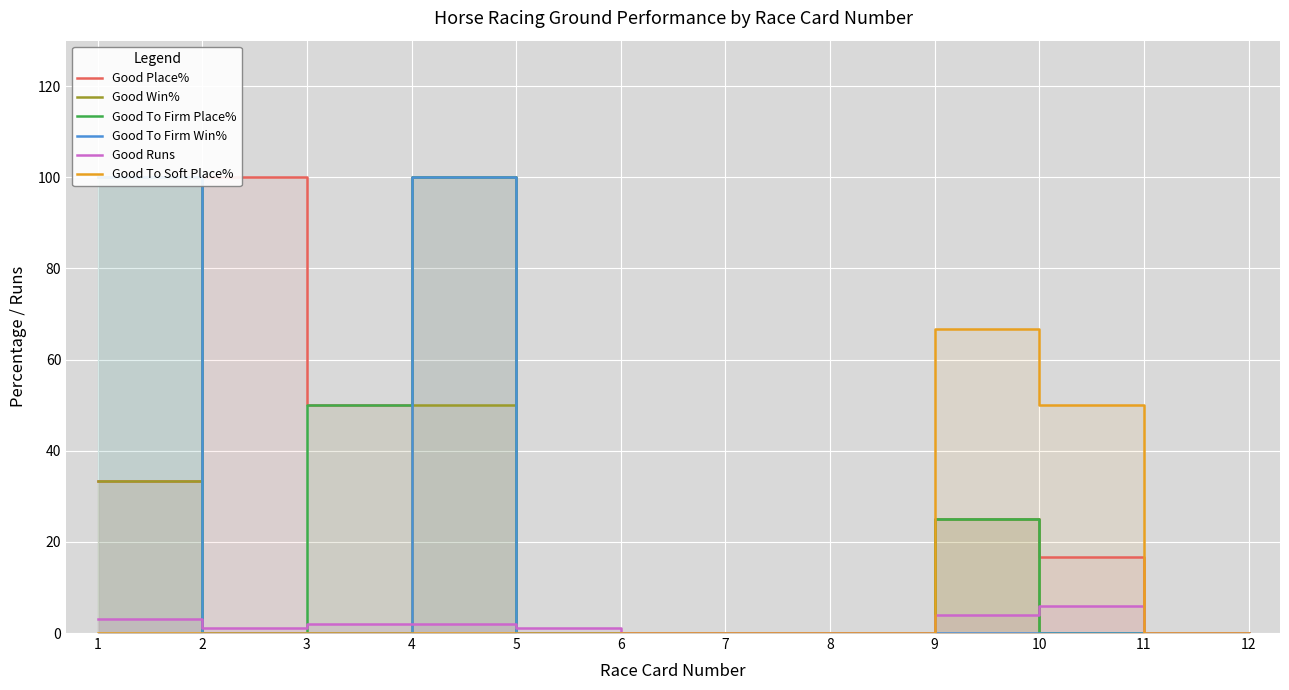

Reading left to right, what are all the values shown in this chart?

Good Place%: 1=33.3	2=100.0	3=50.0	4=100.0	5=0.0	6=0.0	7=0.0	8=0.0	9=25.0	10=16.7	11=0.0	12=0.0
Good Win%: 1=33.3	2=0.0	3=0.0	4=50.0	5=0.0	6=0.0	7=0.0	8=0.0	9=25.0	10=0.0	11=0.0	12=0.0
Good To Firm Place%: 1=100.0	2=0.0	3=50.0	4=100.0	5=0.0	6=0.0	7=0.0	8=0.0	9=25.0	10=0.0	11=0.0	12=0.0
Good To Firm Win%: 1=100.0	2=0.0	3=0.0	4=100.0	5=0.0	6=0.0	7=0.0	8=0.0	9=0.0	10=0.0	11=0.0	12=0.0
Good Runs: 1=3.0	2=1.0	3=2.0	4=2.0	5=1.0	6=0.0	7=0.0	8=0.0	9=4.0	10=6.0	11=0.0	12=0.0
Good To Soft Place%: 1=0.0	2=0.0	3=0.0	4=0.0	5=0.0	6=0.0	7=0.0	8=0.0	9=66.7	10=50.0	11=0.0	12=0.0